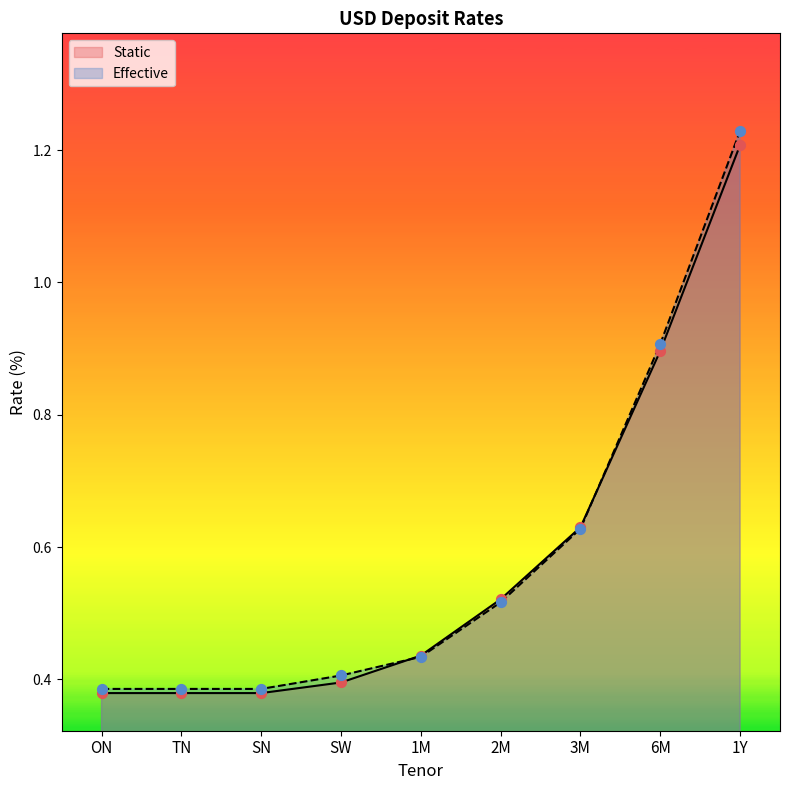

Which series contains the highest Y value?

Effective